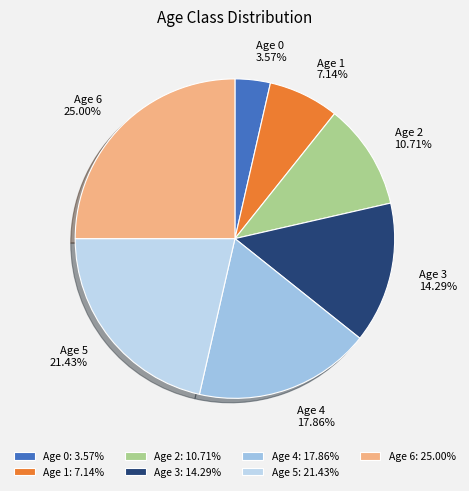

Does Age 4 represent more than half of the total?

No